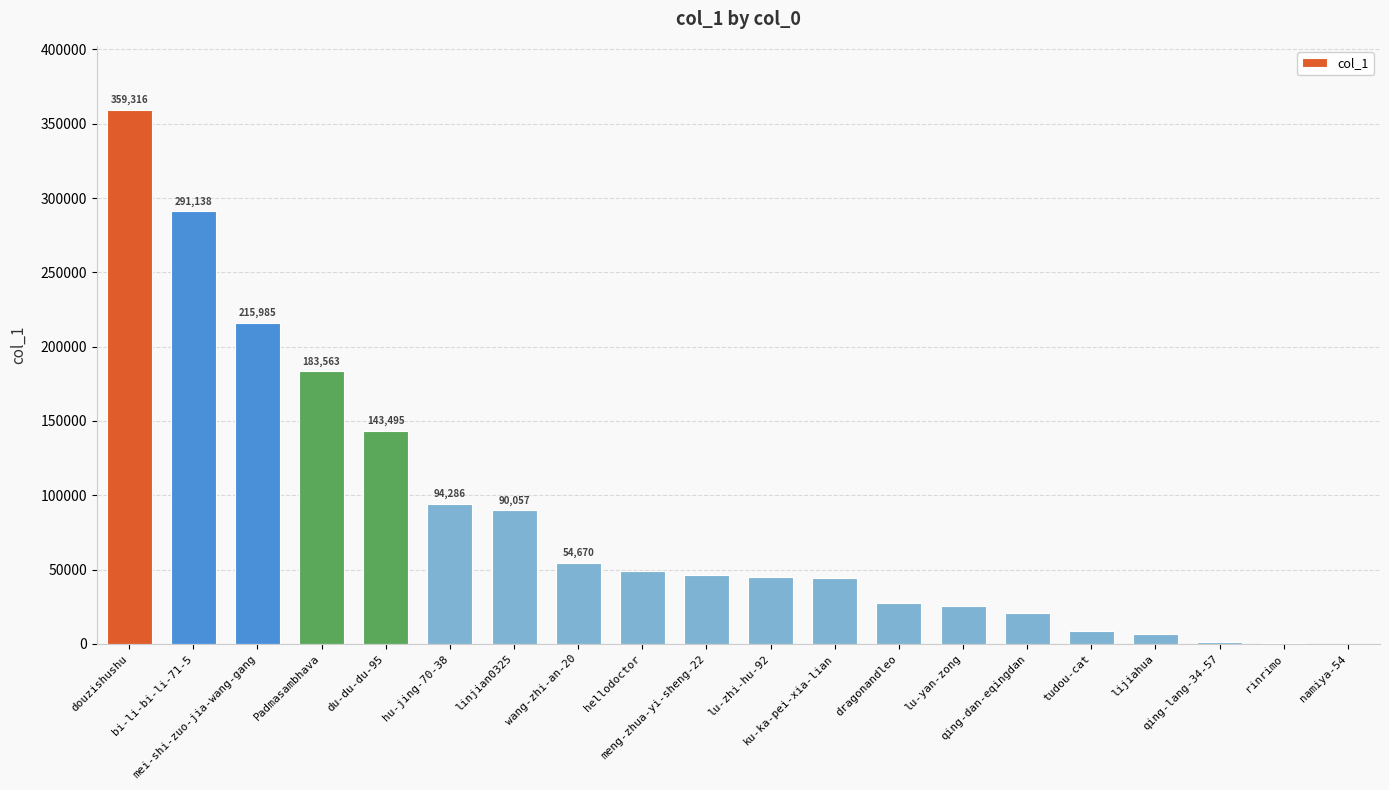

What is the maximum value shown in the chart?

359316